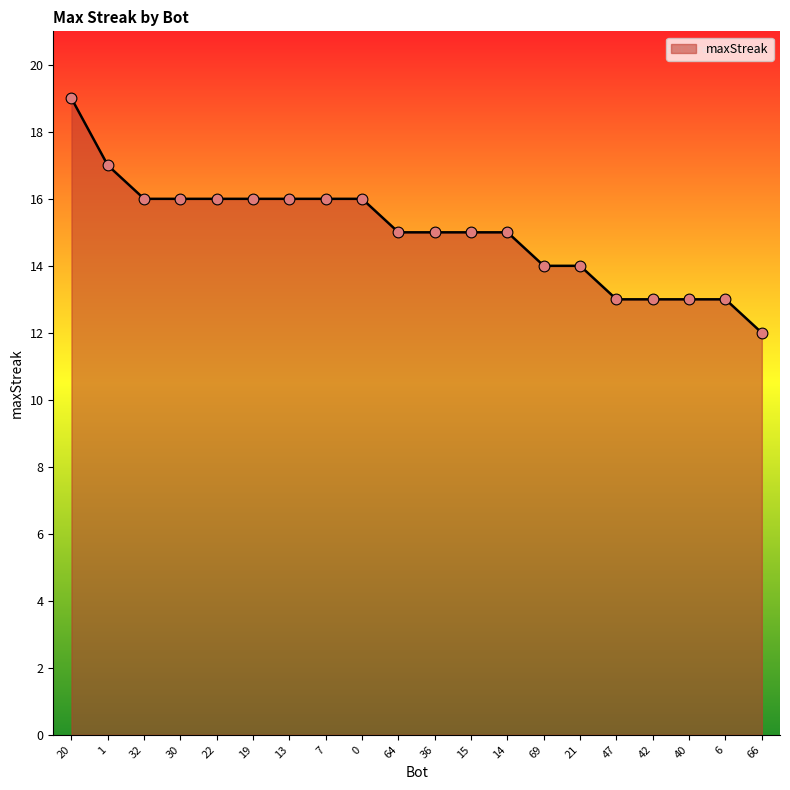

Between 13 and 40, which is larger?

13